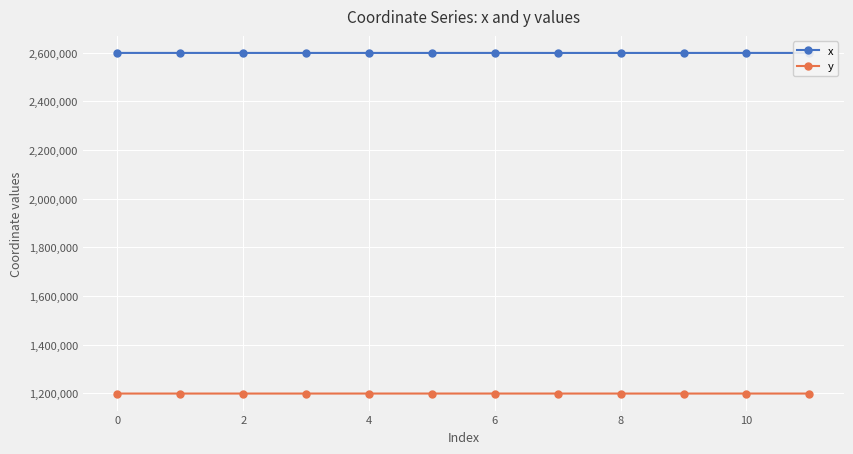

What is the average value of the x series?

2599376.6